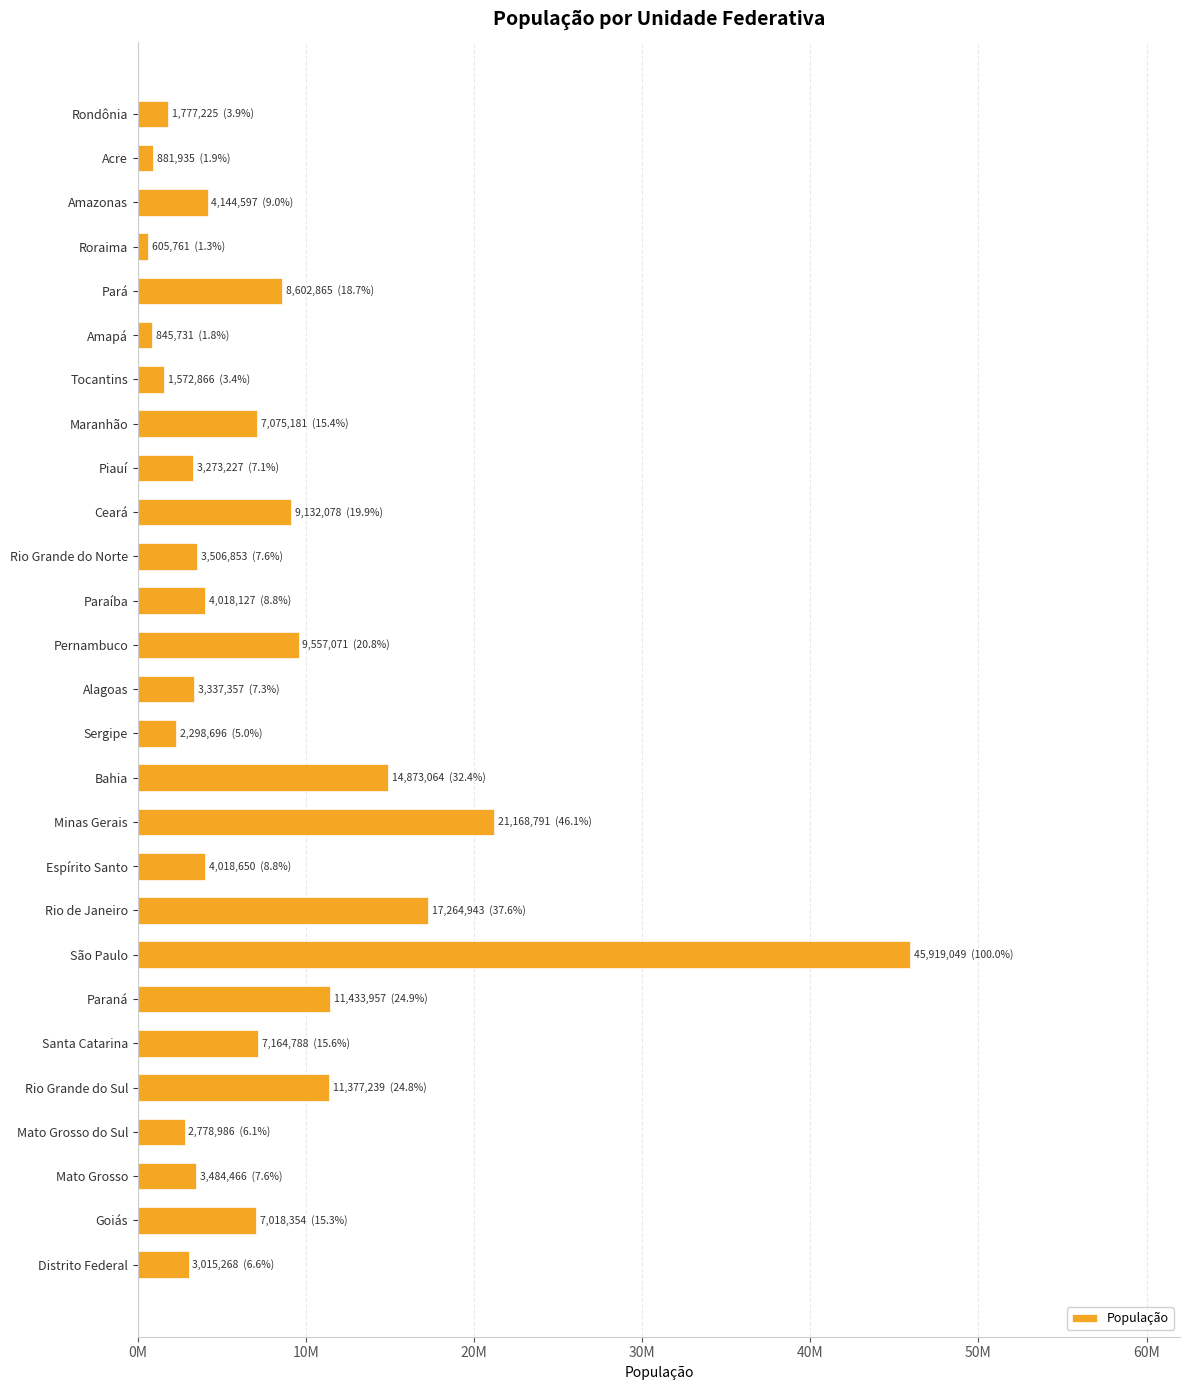

Does the chart contain any negative values?

No